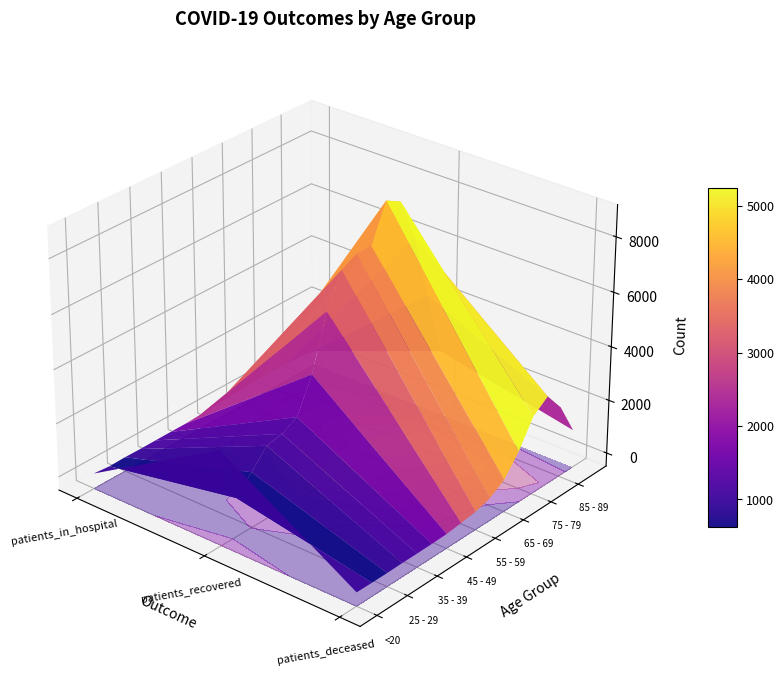

The value of 50 - 54 at 0 is 83. True or false?

False